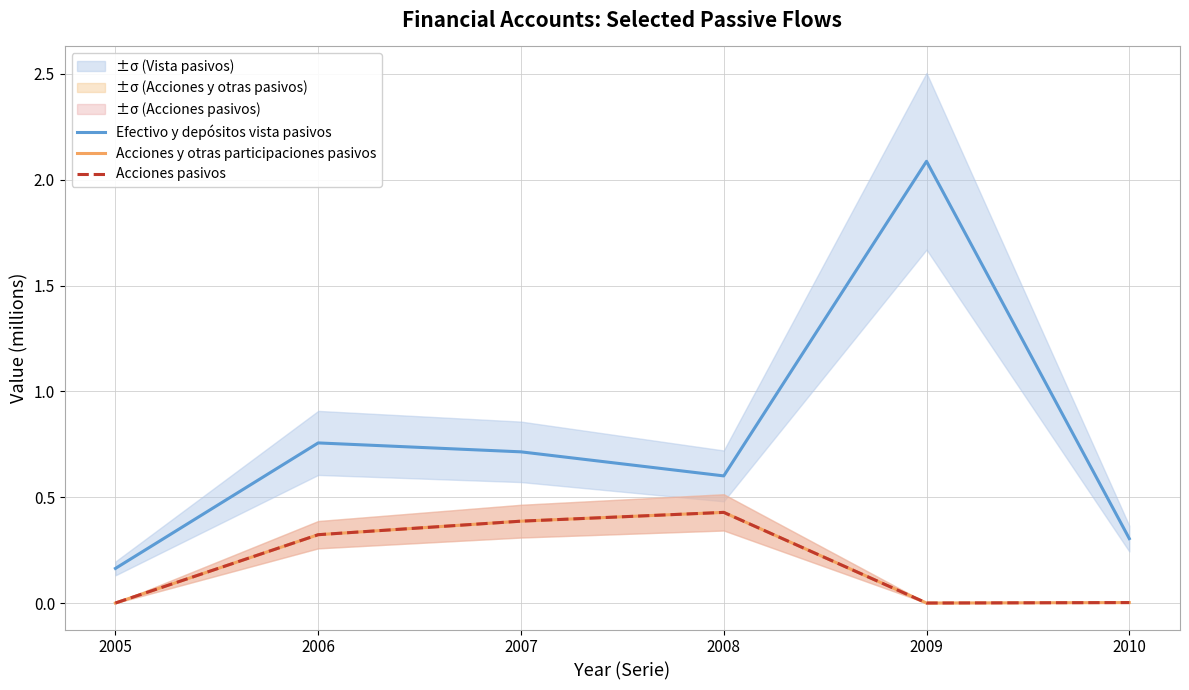

The Acciones pasivos series shows 0.0 at 2010. True or false?

False